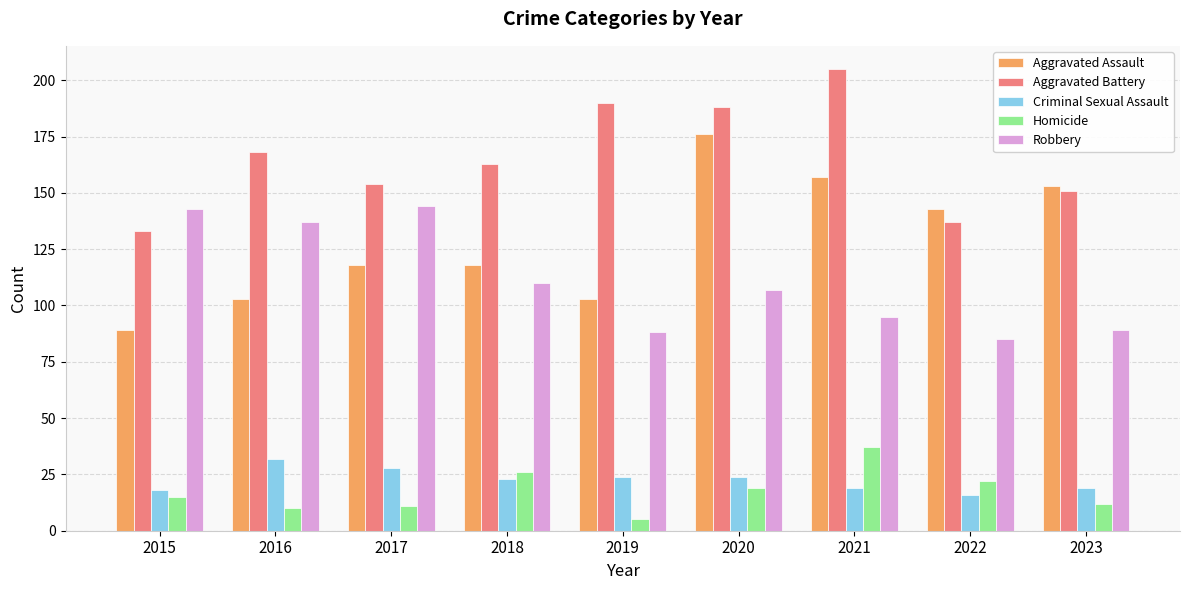

What is the difference between the Criminal Sexual Assault values at 2020 and 2022?

8